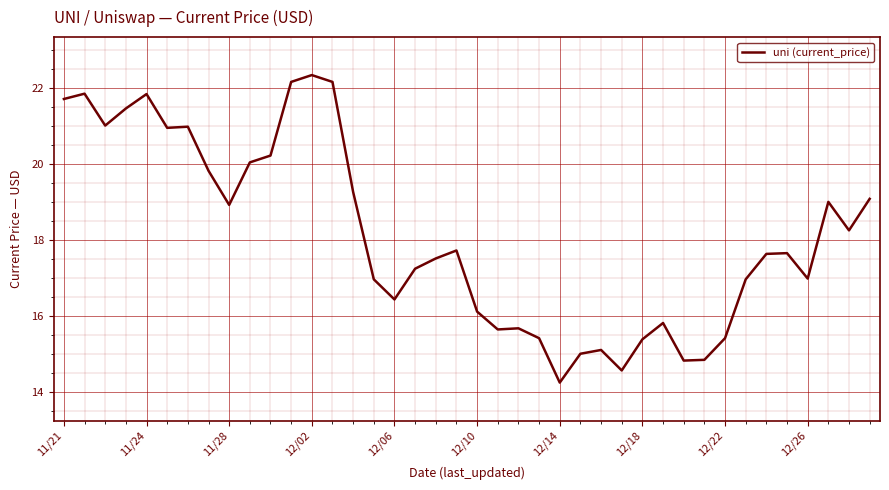

What is the minimum value shown in the chart?

14.2